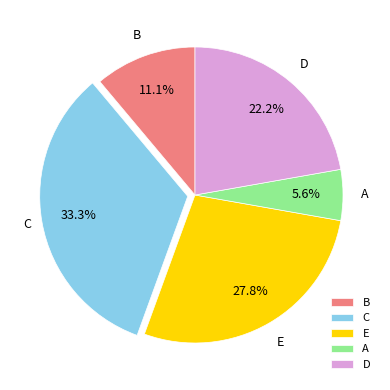

Which category has the smallest portion of the pie?

A